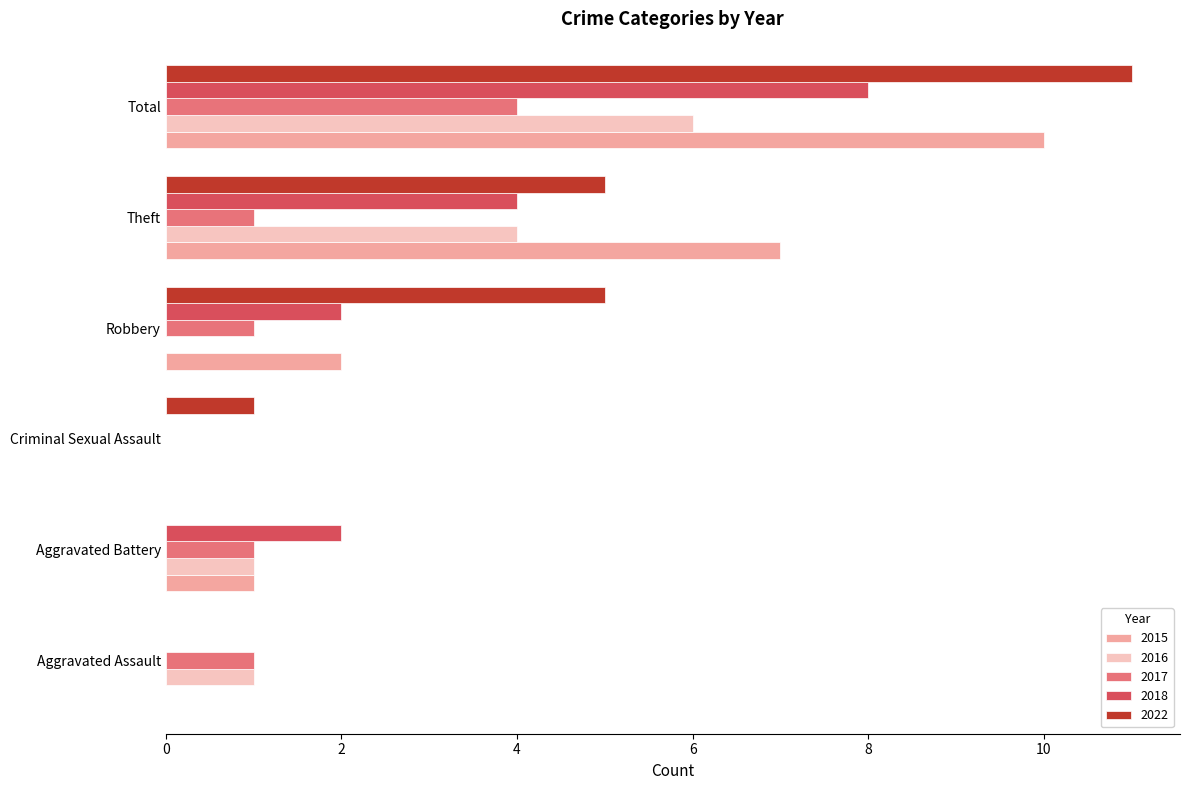

The 2018 series shows 5 at Aggravated Assault. True or false?

False